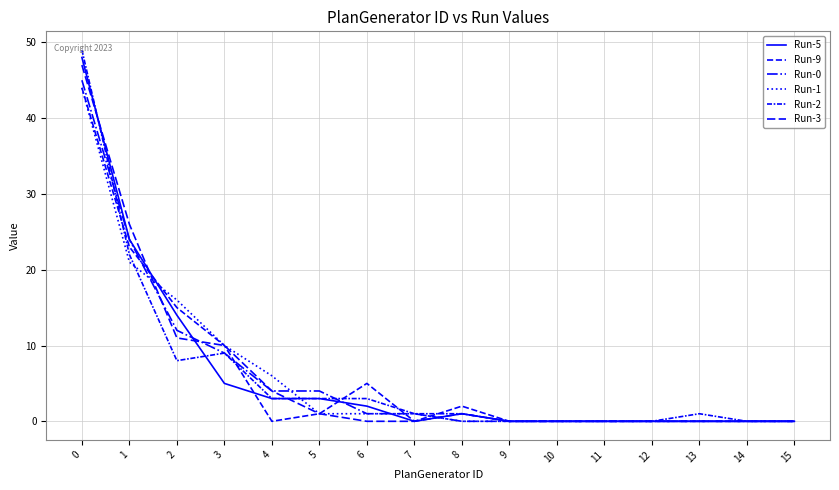

What is the maximum value for Run-1?

44